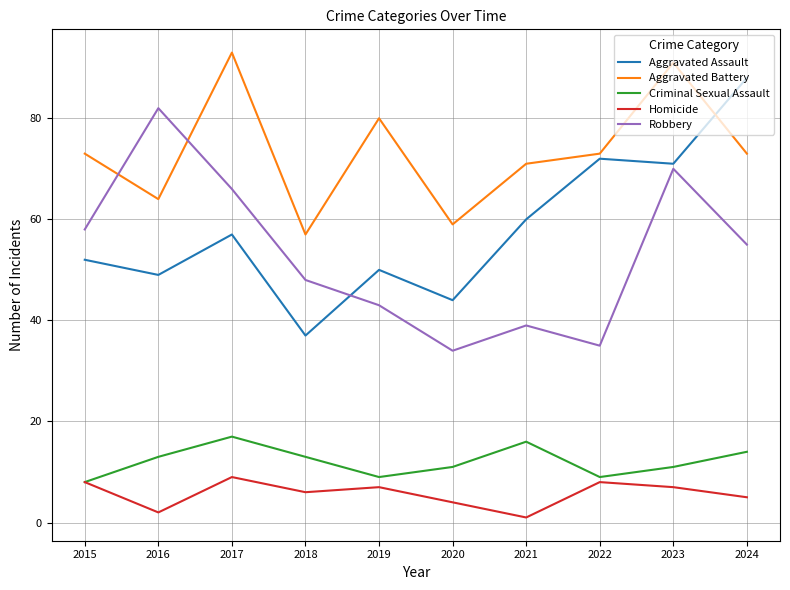

Is it true that Robbery equals 114 at 2023?

False